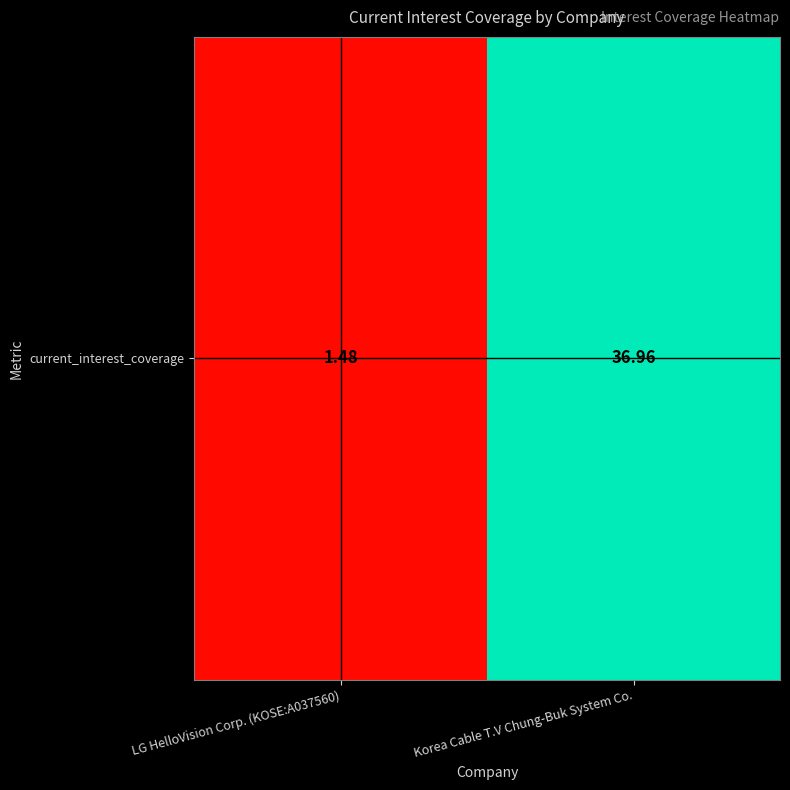

Where is the data nearest to the value 19?

LG HelloVision Corp. (KOSE:A037560)